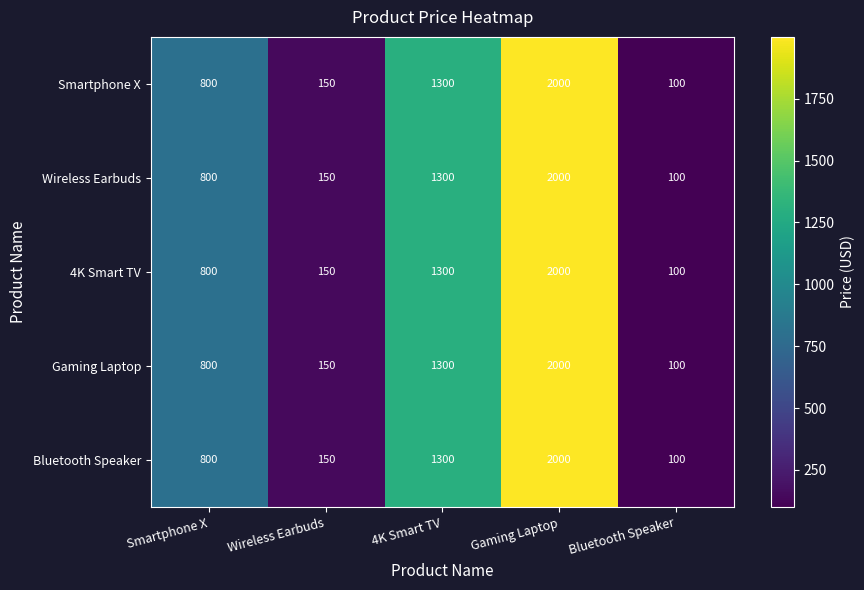

What is the total value across all series at 4K Smart TV?

6500